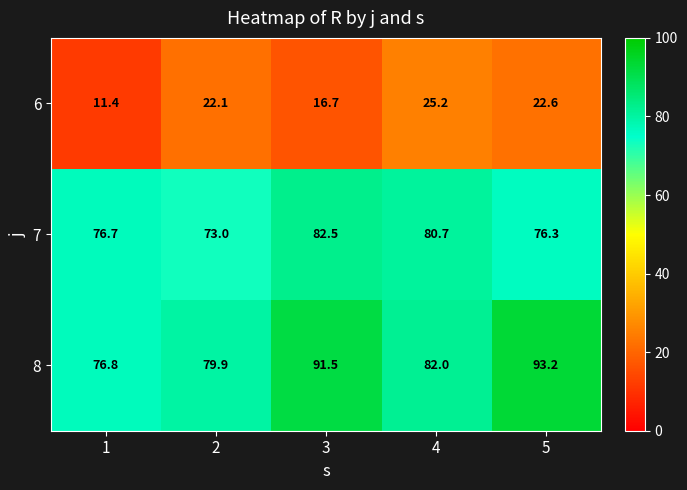

How many distinct data groups are displayed?

3